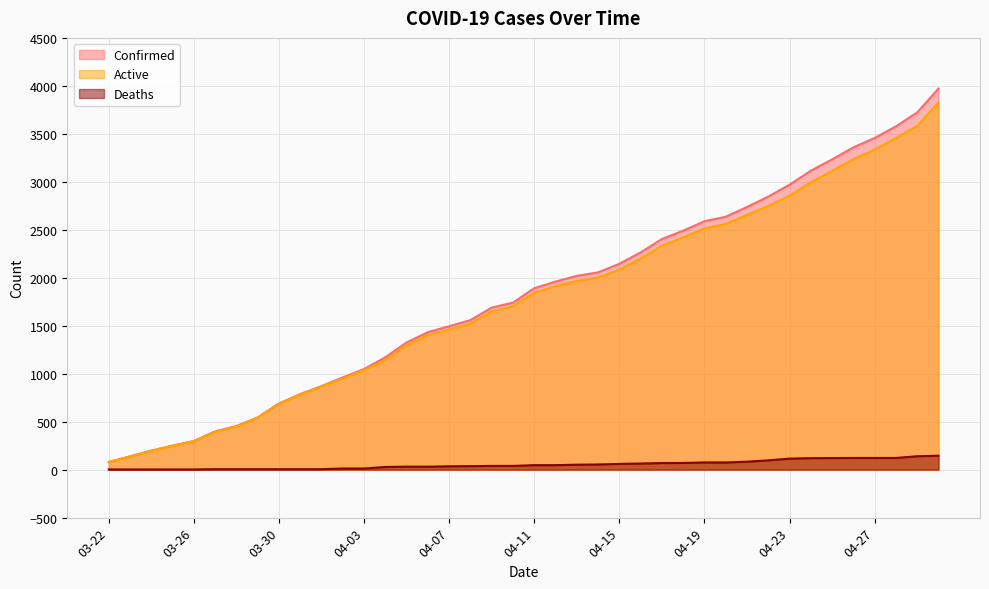

True or false: Deaths and Confirmed cross at least once.

False